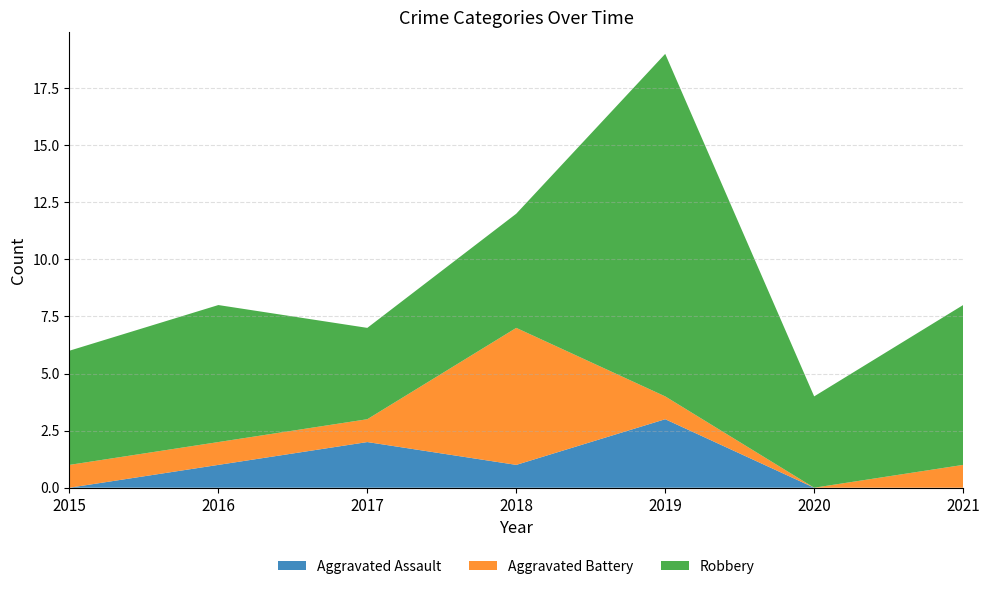

Reading left to right, list all the values displayed in this chart.

Aggravated Assault: 2015=0	2016=1	2017=2	2018=1	2019=3	2020=0	2021=0
Aggravated Battery: 2015=1	2016=1	2017=1	2018=6	2019=1	2020=0	2021=1
Robbery: 2015=5	2016=6	2017=4	2018=5	2019=15	2020=4	2021=7